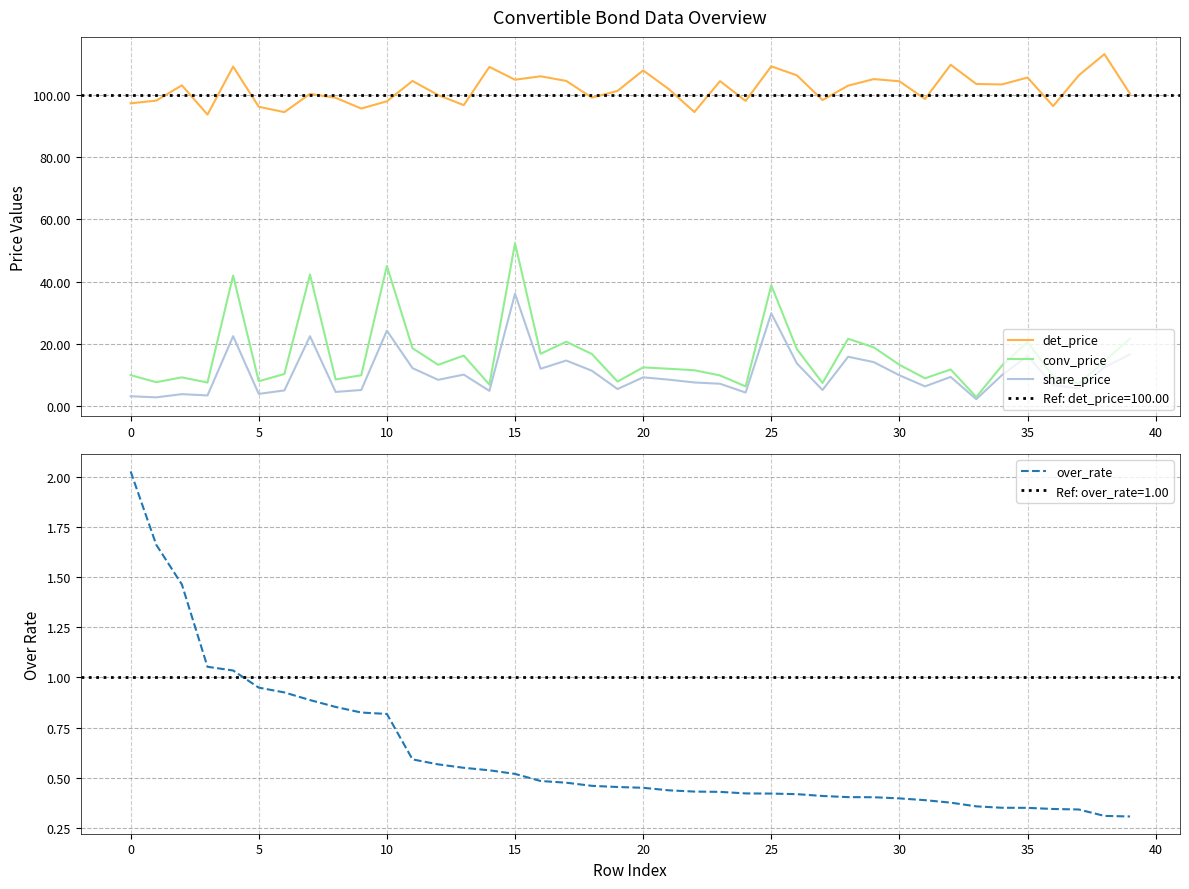

What is the difference between the maximum and minimum values in the over_rate series?

1.7